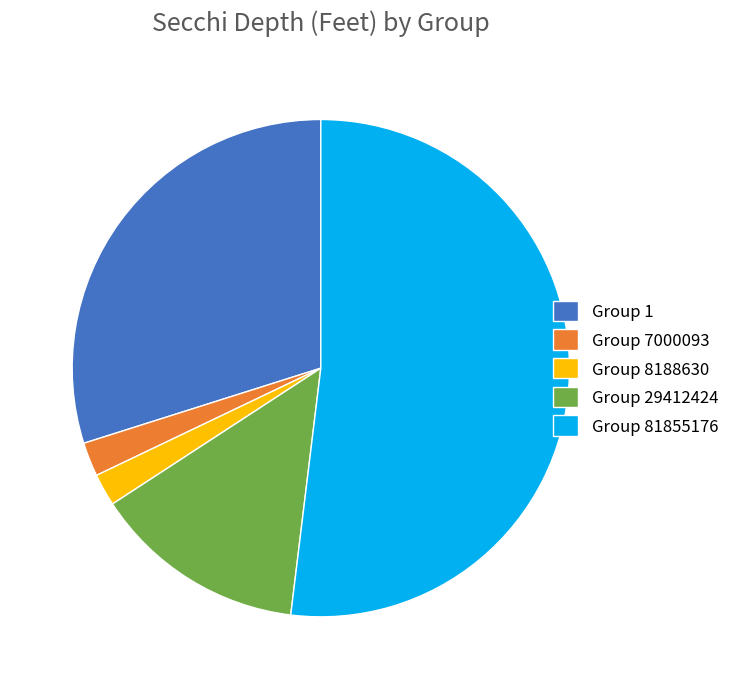

What is the ratio of the value at Group 1 to the value at Group 8188630?

14.2